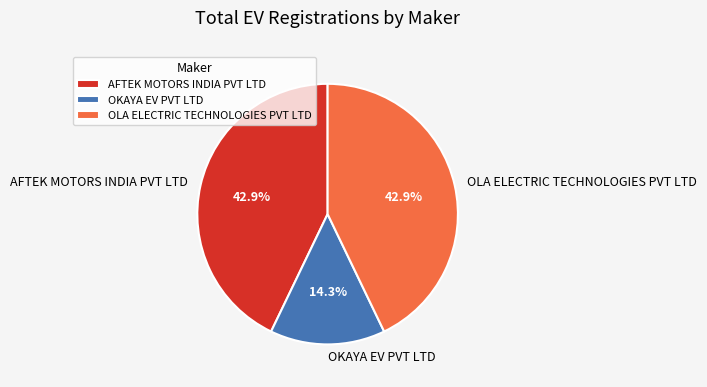

To the nearest percent, what is the difference between the largest and smallest slice percentages?

29%